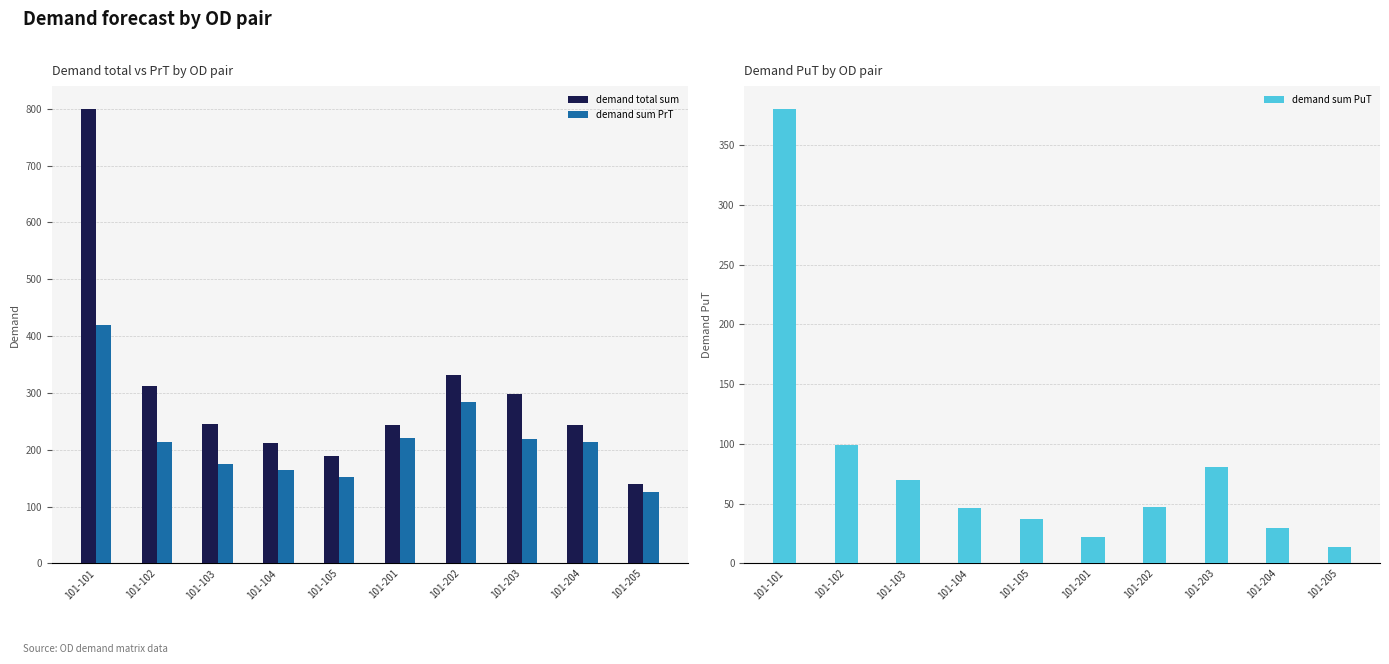

Rank the series by their maximum value, from lowest to highest.

demand sum PuT, demand sum PrT, demand total sum